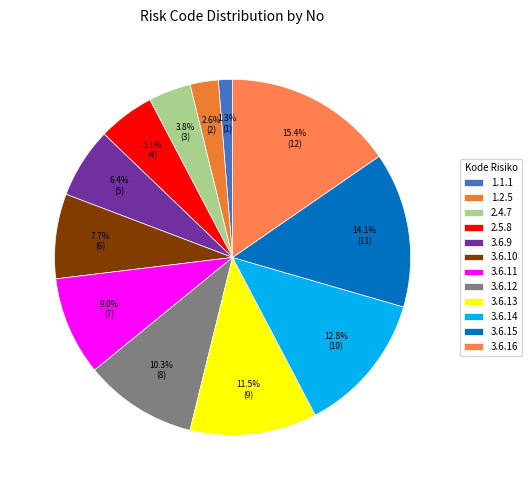

How many segments does this pie chart have?

12